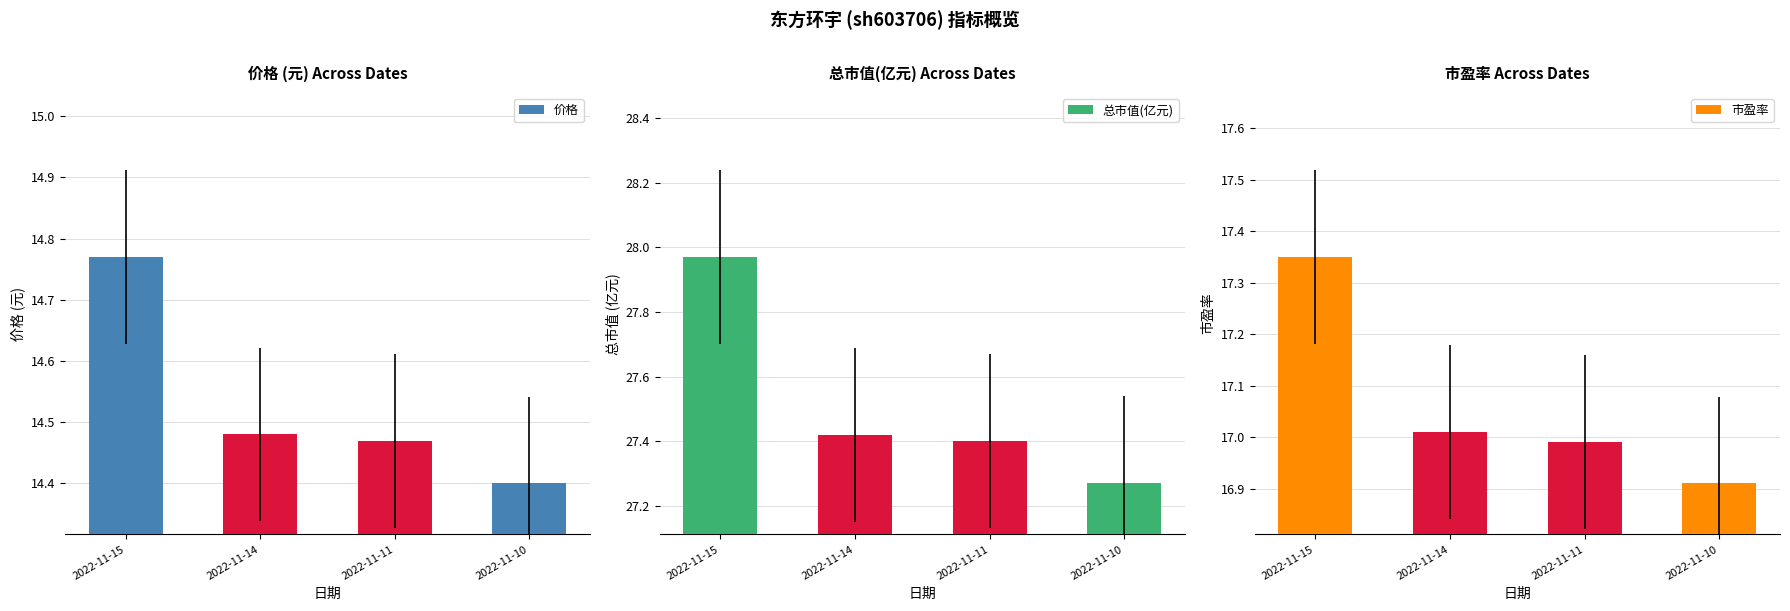

What is the spread (max minus min) of values at 2022-11-15?

13.2